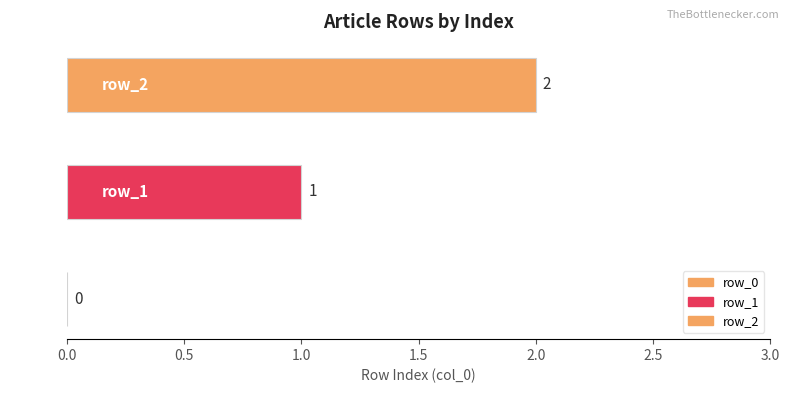

How many categories are shown in the chart?

1